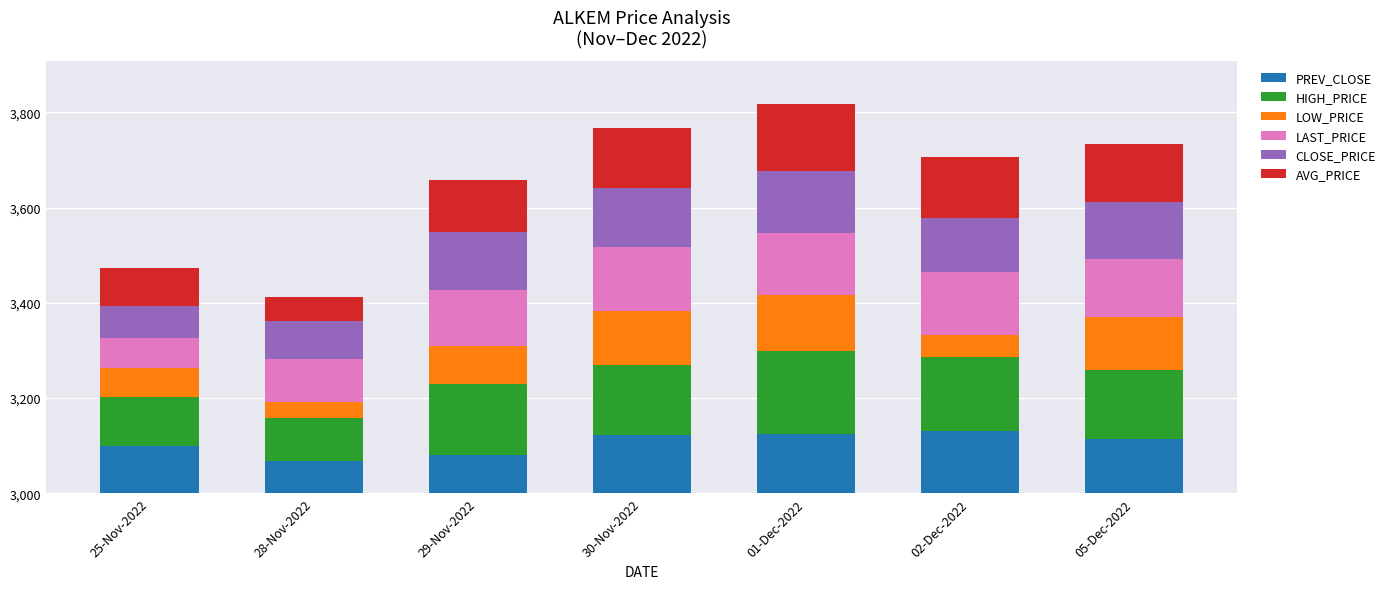

List the series in order of their peak value, highest first.

HIGH_PRICE, AVG_PRICE, LAST_PRICE, PREV_CLOSE, CLOSE_PRICE, LOW_PRICE